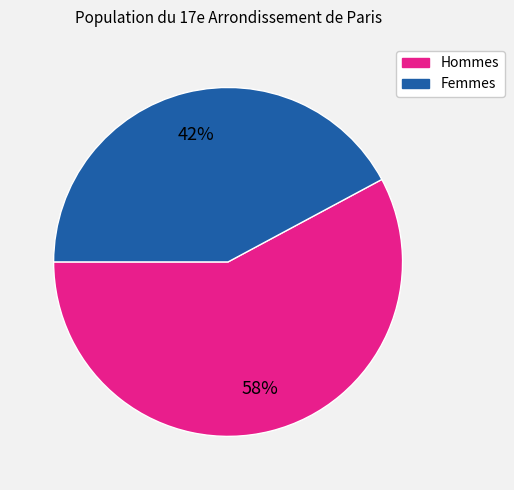

To the nearest percent, what is the difference between the largest and smallest slice percentages?

16%